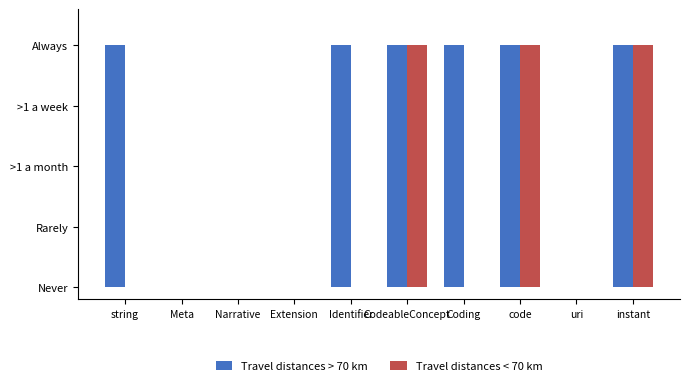

What are all the series names shown in the legend?

Travel distances > 70 km, Travel distances < 70 km